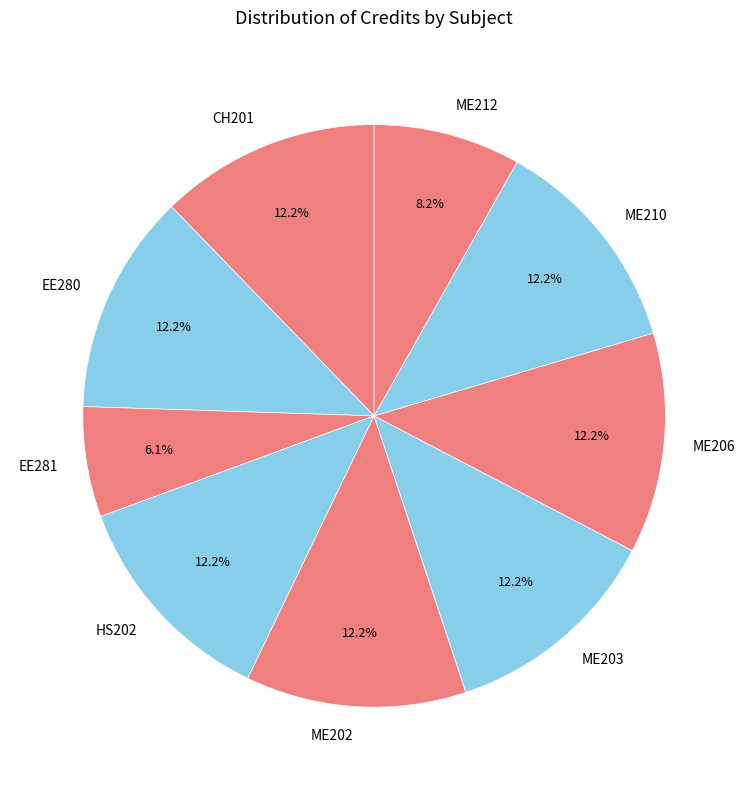

To the nearest percent, what percentage of the pie is ME202?

12%